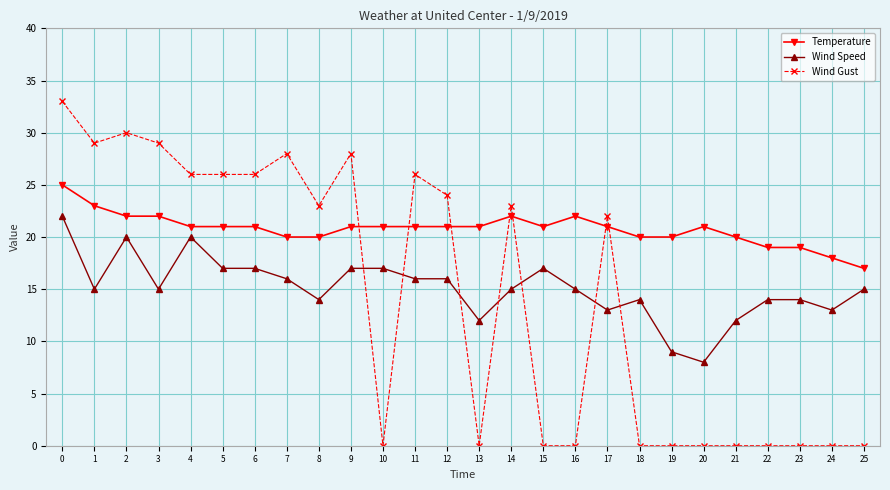

True or false: Wind Gust and Temperature intersect in this chart.

True